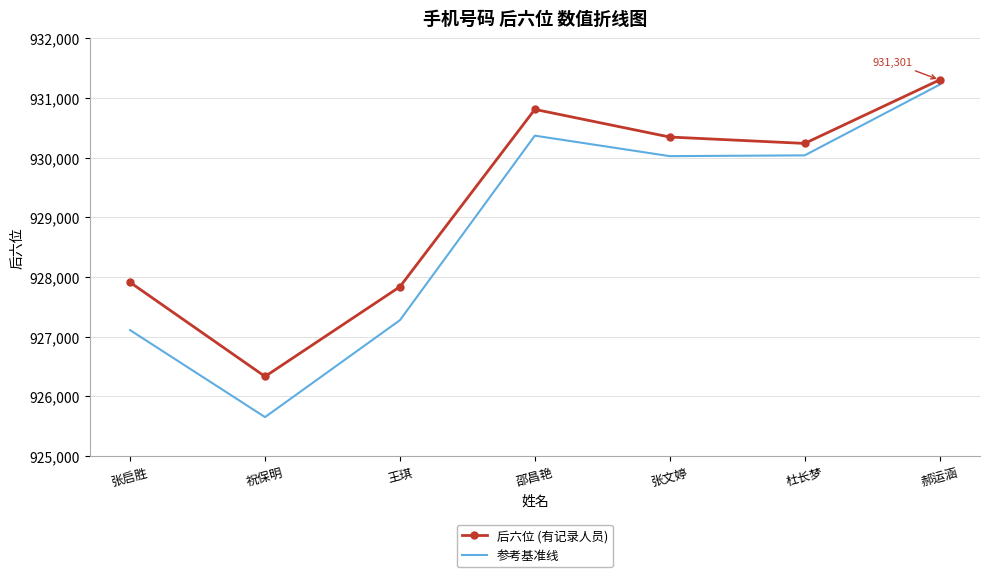

Is it true that 后六位 (有记录人员) equals 930808 at 邵昌艳?

True